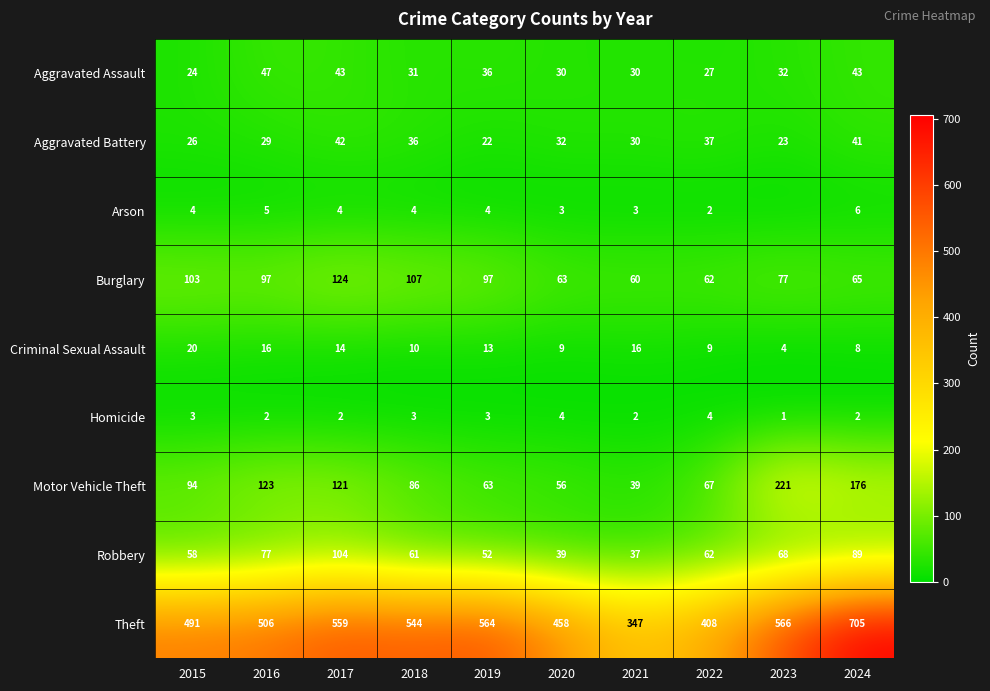

Which has a higher value, 2021 or 2024?

2024